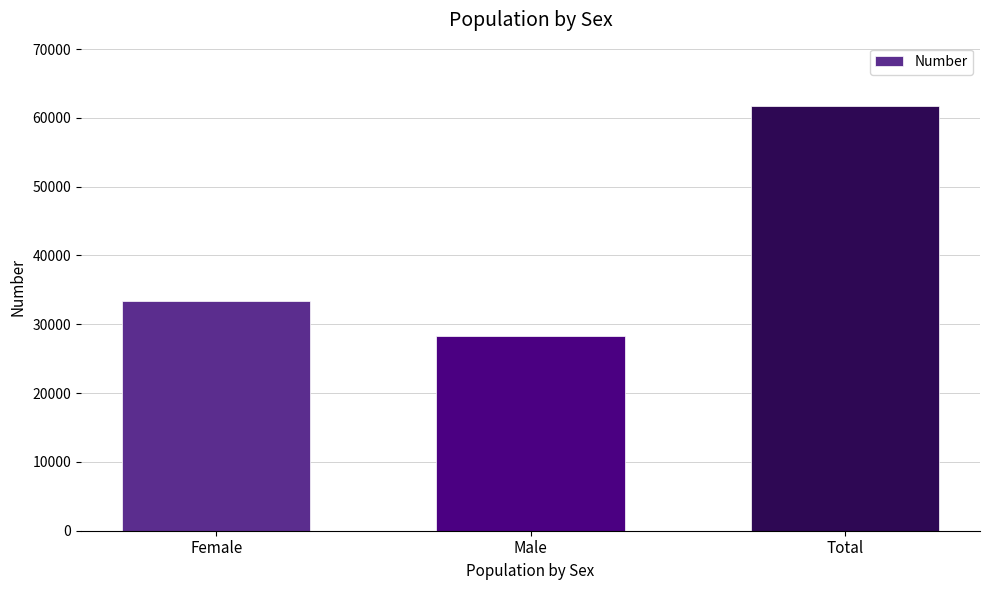

What is the sum of the values at Male and Female?

61675